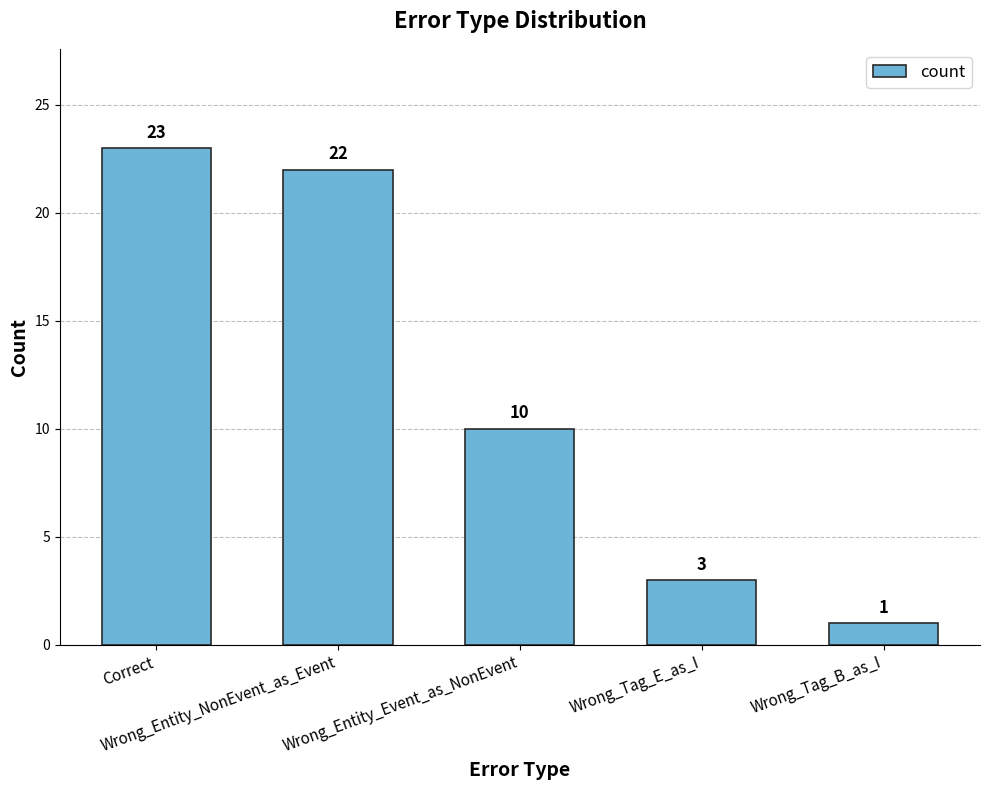

How many data points are less than 10?

2